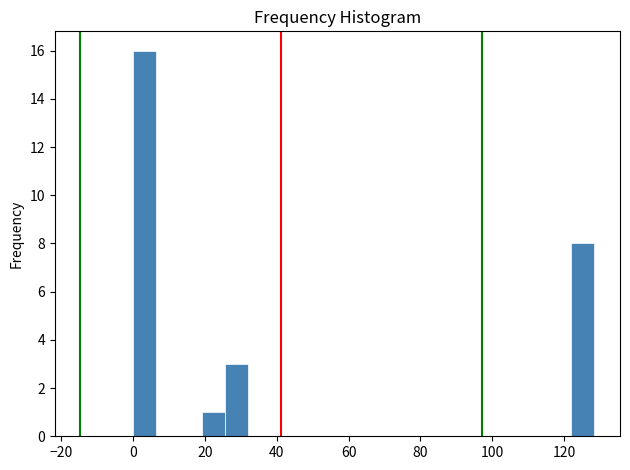

Around what value on the x-axis is the tallest bar? Give the approximate position of its centre, as read against the axis.

4